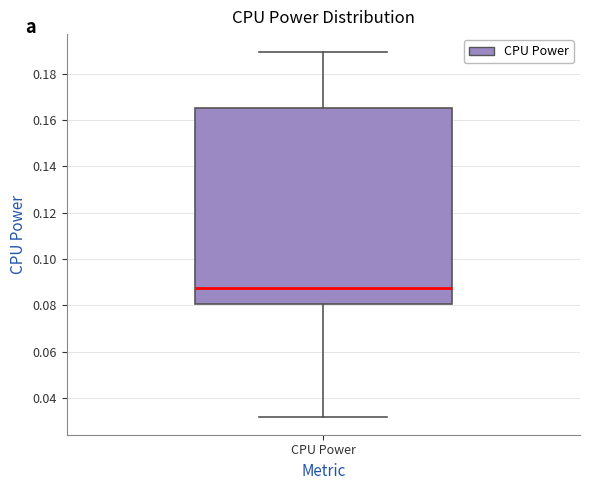

Where is the lower edge of the box for CPU Power on the y-axis? The values are not printed on the chart, so give them approximately, as read against the axis.

0.080